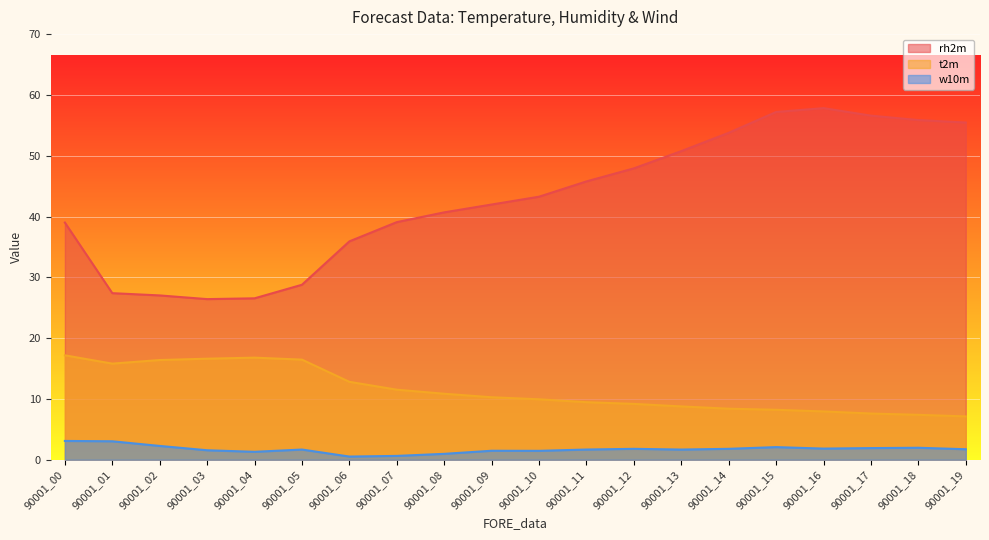

Reading left to right, transcribe all the data shown in this chart.

rh2m: 90001_00=39.0	90001_01=27.4	90001_02=27.0	90001_03=26.4	90001_04=26.5	90001_05=28.8	90001_06=35.9	90001_07=39.1	90001_08=40.7	90001_09=42.0	90001_10=43.3	90001_11=45.8	90001_12=47.9	90001_13=50.8	90001_14=53.8	90001_15=57.2	90001_16=57.8	90001_17=56.6	90001_18=55.9	90001_19=55.5
t2m: 90001_00=17.2	90001_01=15.8	90001_02=16.4	90001_03=16.6	90001_04=16.8	90001_05=16.5	90001_06=12.8	90001_07=11.5	90001_08=10.9	90001_09=10.3	90001_10=9.9	90001_11=9.5	90001_12=9.2	90001_13=8.8	90001_14=8.4	90001_15=8.2	90001_16=7.9	90001_17=7.6	90001_18=7.4	90001_19=7.1
w10m: 90001_00=3.1	90001_01=3.0	90001_02=2.3	90001_03=1.6	90001_04=1.3	90001_05=1.7	90001_06=0.5	90001_07=0.6	90001_08=1.0	90001_09=1.5	90001_10=1.5	90001_11=1.7	90001_12=1.8	90001_13=1.7	90001_14=1.8	90001_15=2.1	90001_16=1.8	90001_17=1.9	90001_18=2.0	90001_19=1.7